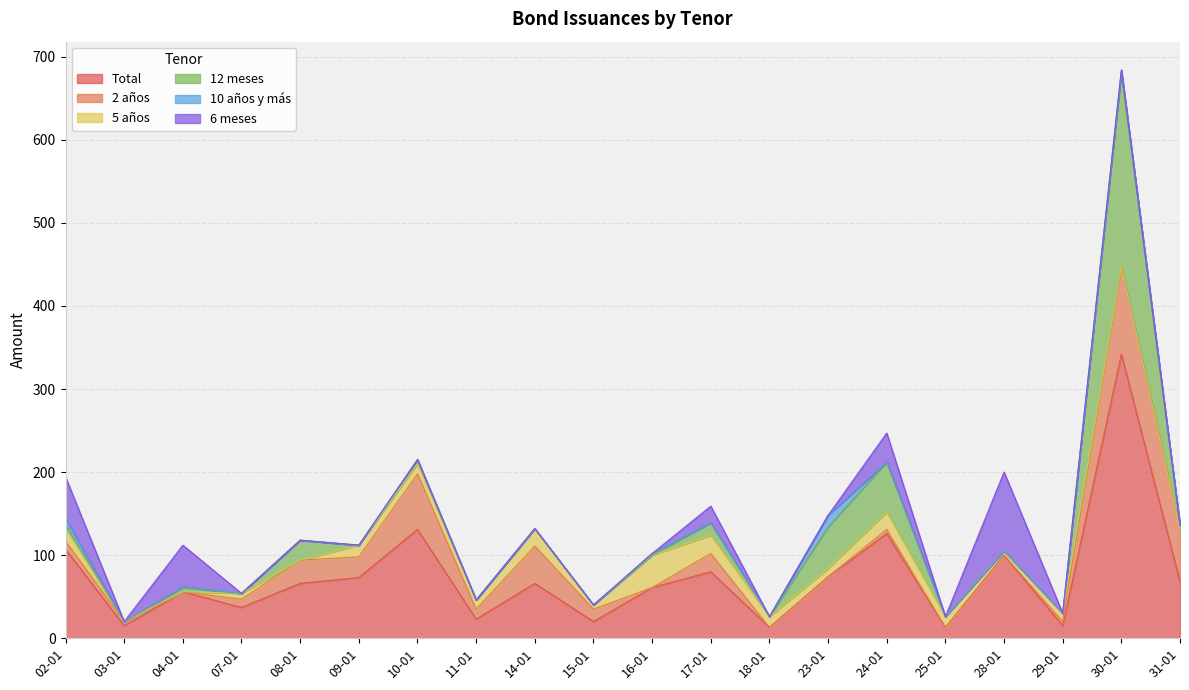

Reading right to left, list all the values displayed in this chart.

Total: 68	342	15	100	13	126	74	13	80	61	20	66	23	131	73	66	37	56	15	107
2 años: 63	105	5	0	0	5	0	0	22	0	15	45	12	67	25	28	10	0	5	10
5 años: 0	0	10	5	13	21	10	13	22	39	5	21	11	12	14	0	7	0	0	15
12 meses: 5	233	0	0	0	60	50	0	15	0	0	0	0	5	0	24	0	5	0	5
10 años y más: 0	4	0	0	0	0	14	0	0	2	0	0	0	0	0	0	0	1	0	7
6 meses: 0	0	0	95	0	35	0	0	20	0	0	0	0	0	0	0	0	50	0	50